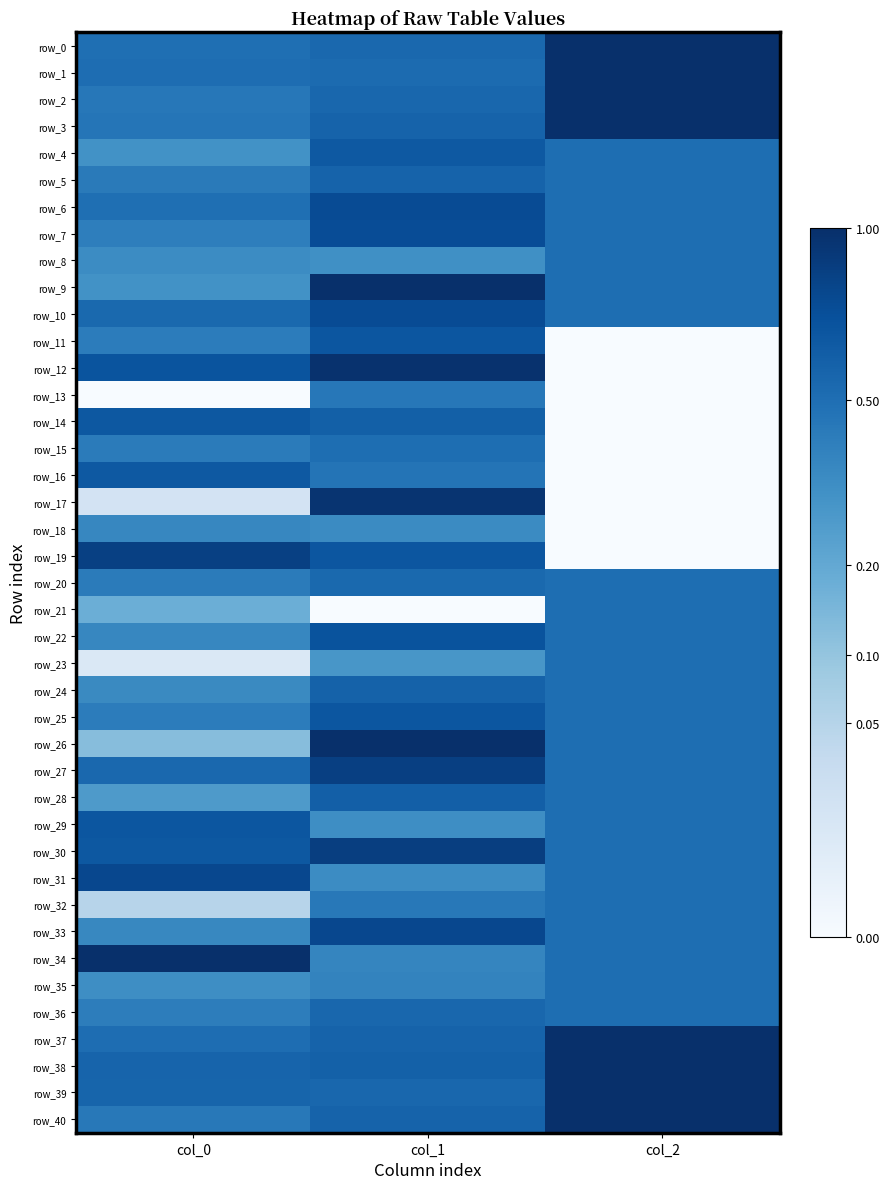

What is the difference between the highest and lowest values at col_2?

1.0